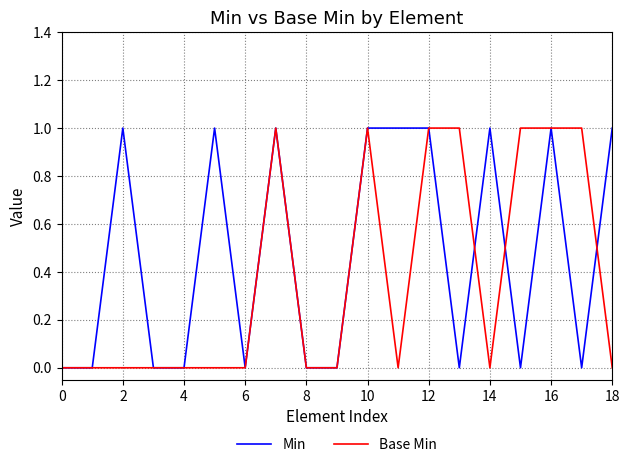

List the series in order of their overall mean, lowest first.

Base Min, Min